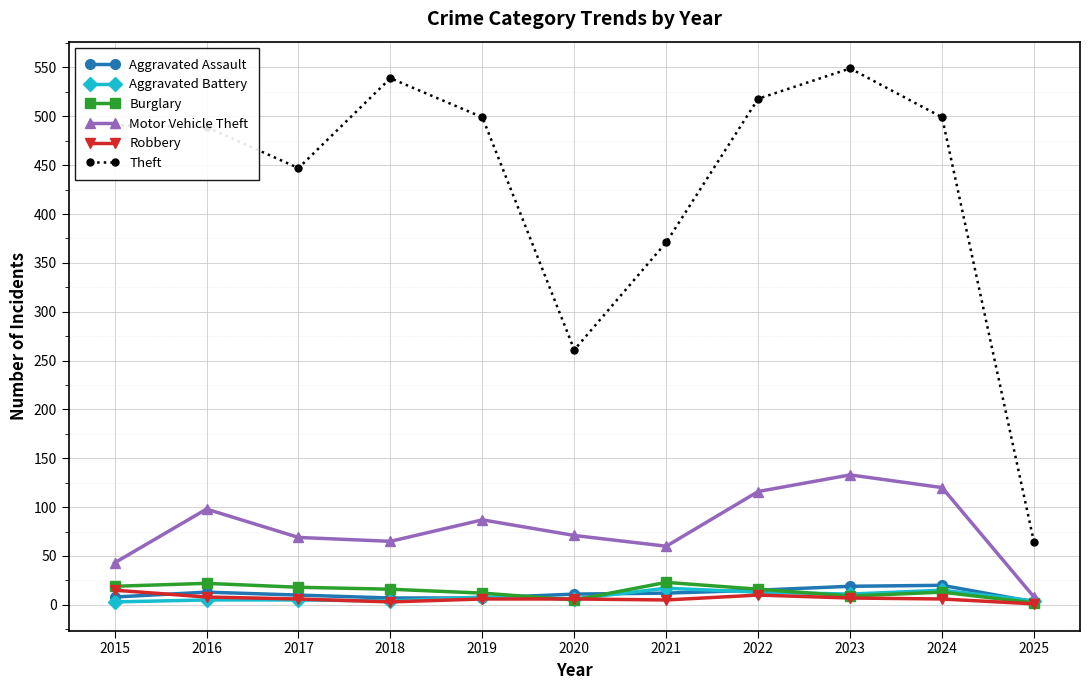

What is the total value across all series at 2025?

82